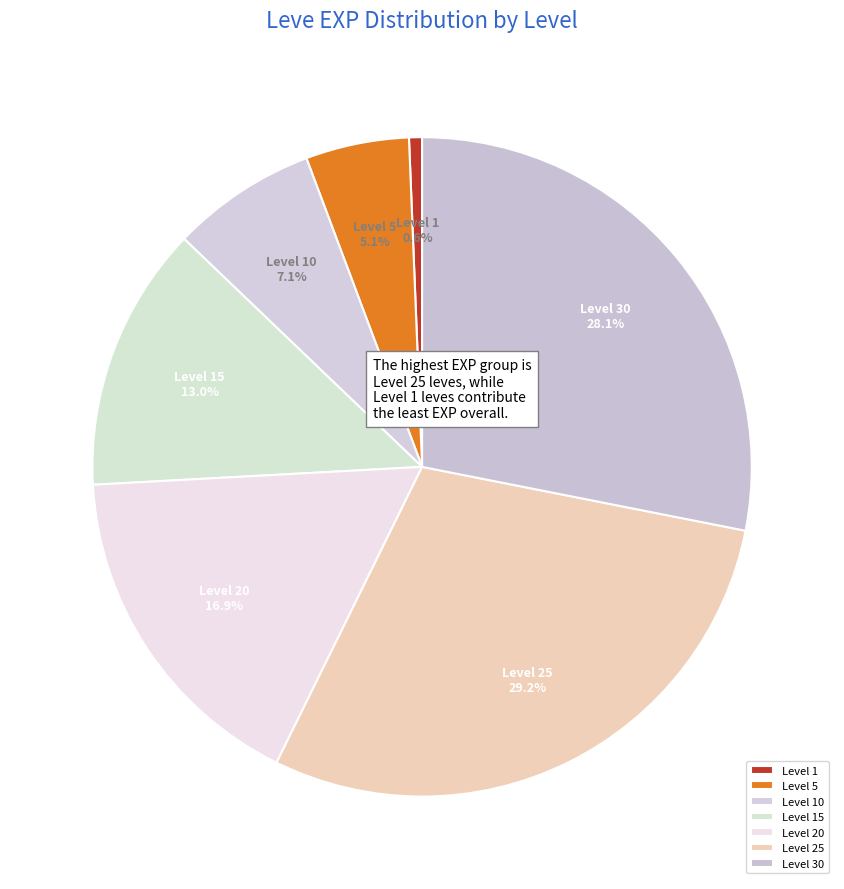

Does any single category account for the majority?

No